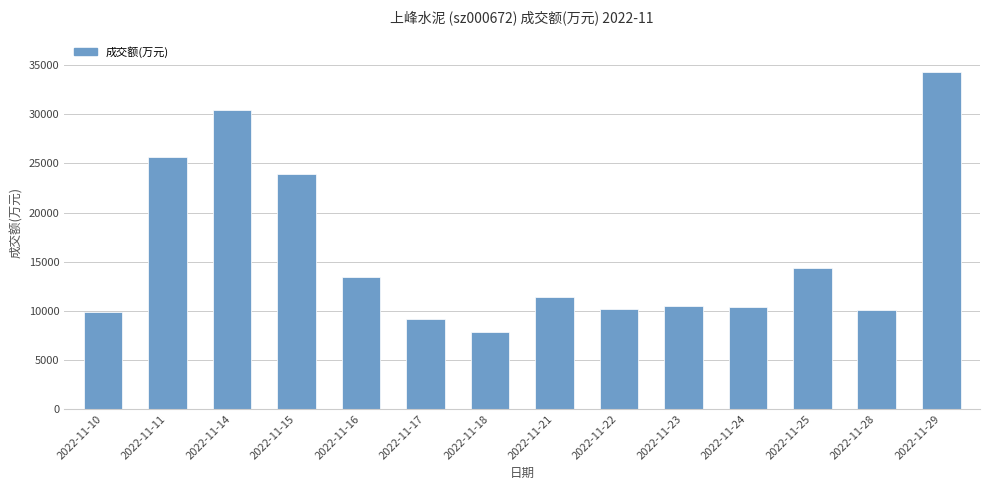

What is the minimum value shown in the chart?

7864